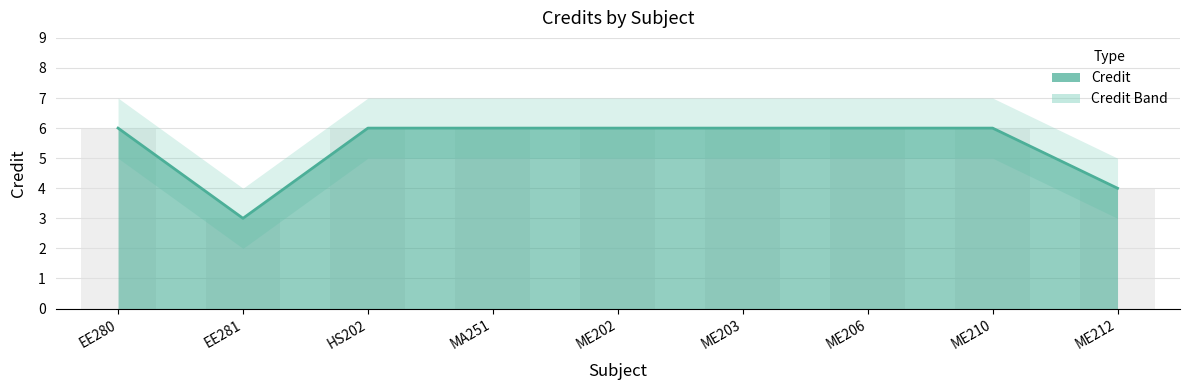

What is the difference between the second highest and minimum values in the Credit series?

3